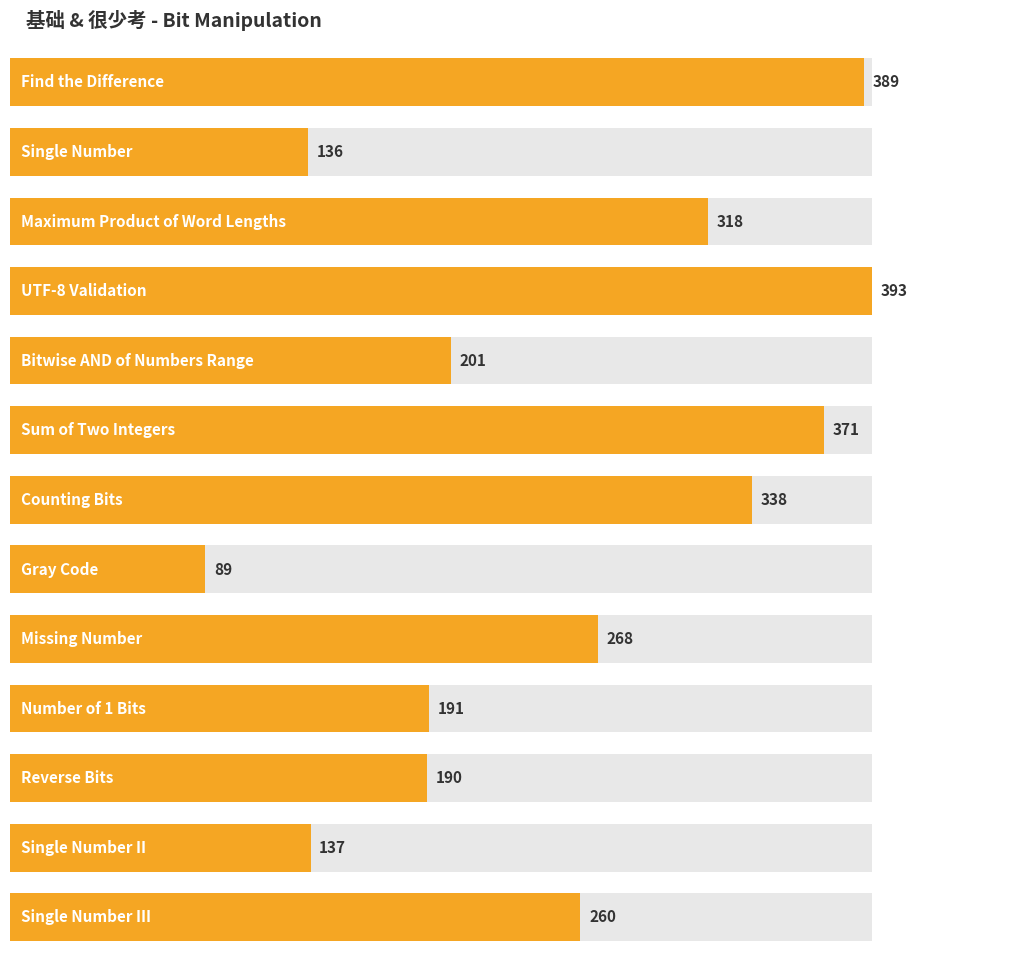

Reading right to left, transcribe all the data shown in this chart.

Single Number III=260	Single Number II=137	Reverse Bits=190	Number of 1 Bits=191	Missing Number=268	Gray Code=89	Counting Bits=338	Sum of Two Integers=371	Bitwise AND of Numbers Range=201	UTF-8 Validation=393	Maximum Product of Word Lengths=318	Single Number=136	Find the Difference=389